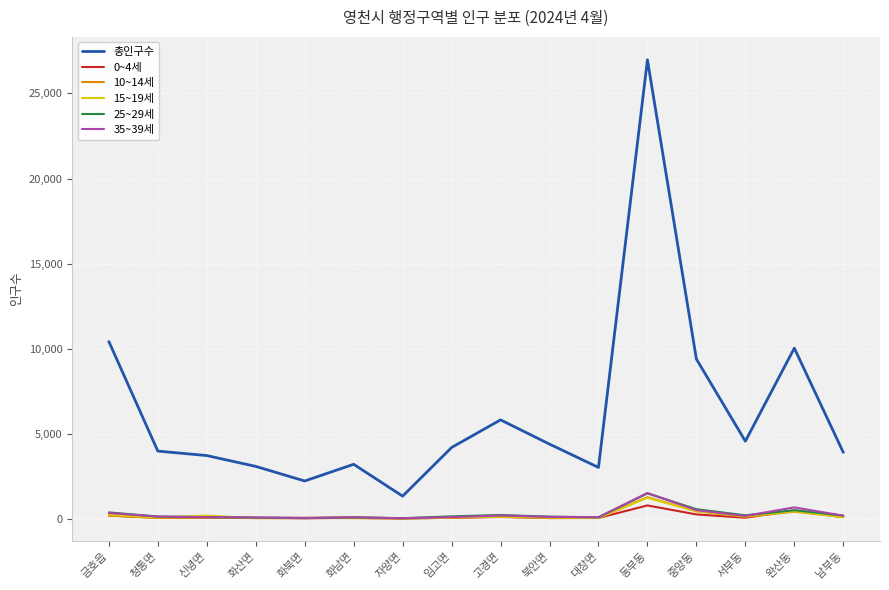

What are all the series names shown in the legend?

총인구수, 0~4세, 10~14세, 15~19세, 25~29세, 35~39세